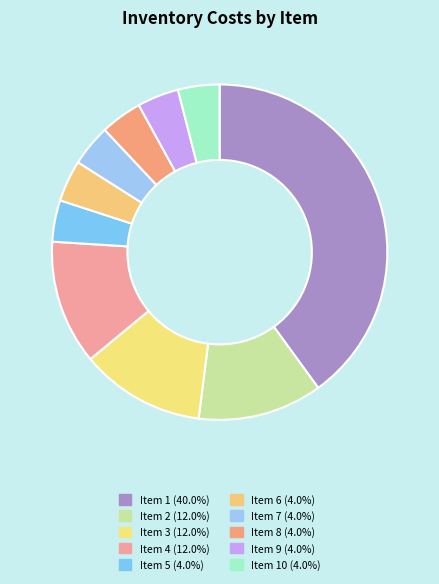

To the nearest percent, what is the average slice percentage?

10%